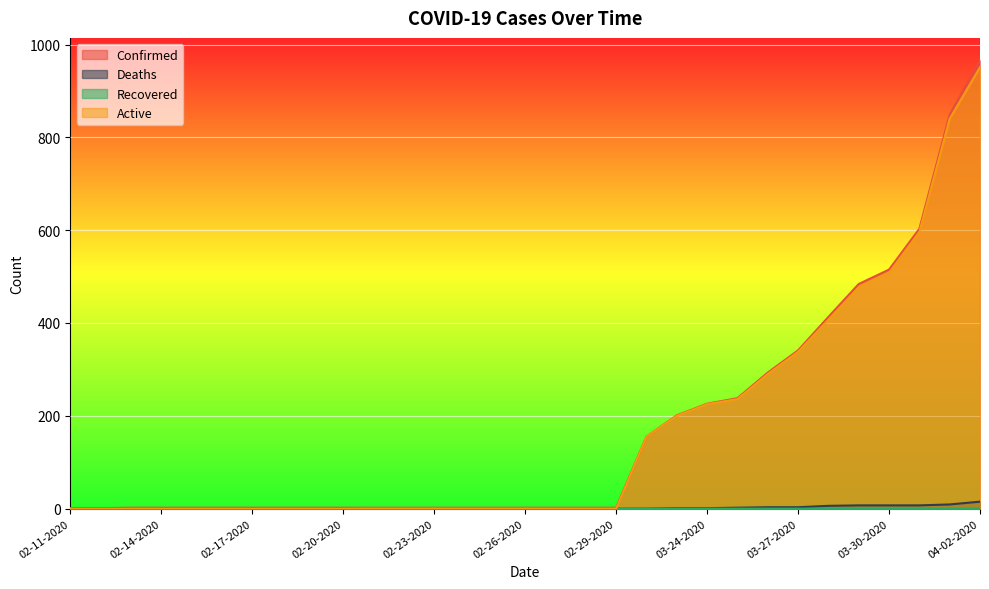

How many lines are shown in the chart?

4